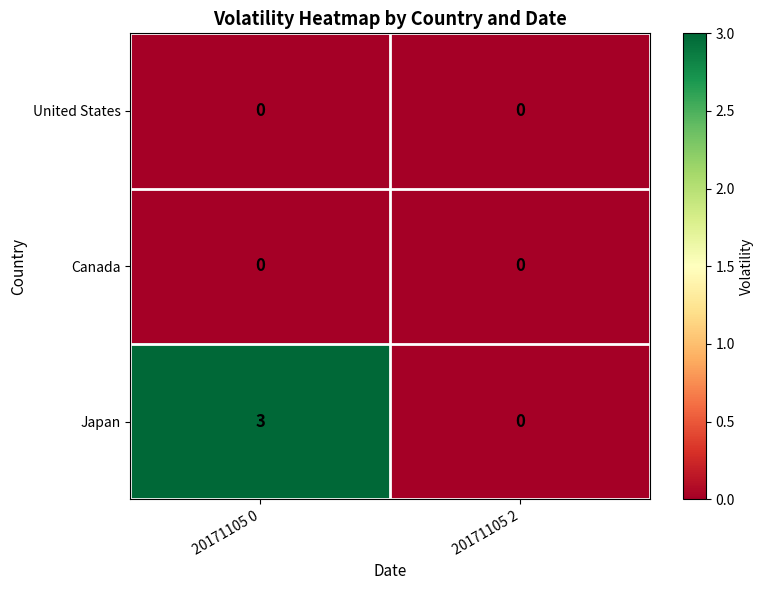

What is the total value across all series at 20171105 0?

3